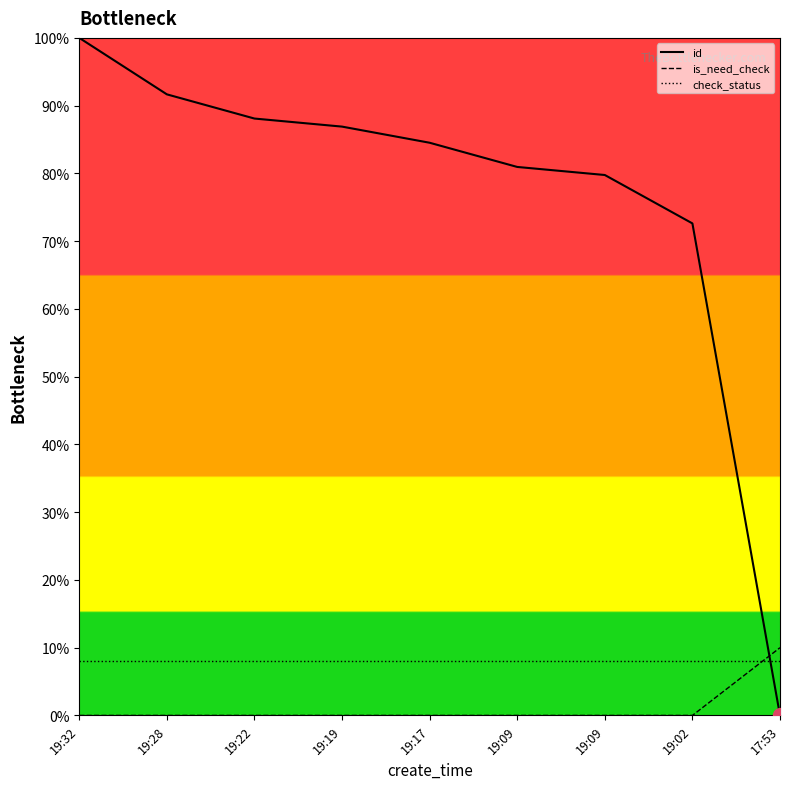

How many intersections are there between check_status and is_need_check?

1